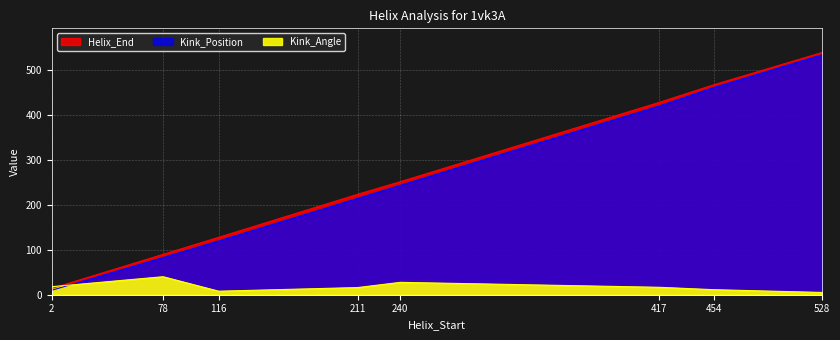

The Kink_Angle series shows 4.8 at 116. True or false?

False